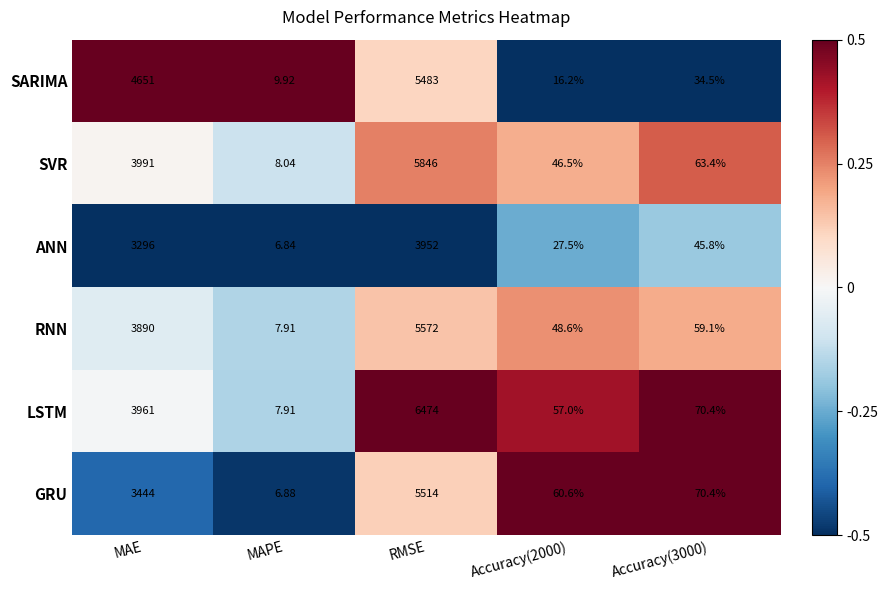

Which category has the highest value in the SVR series?

RMSE